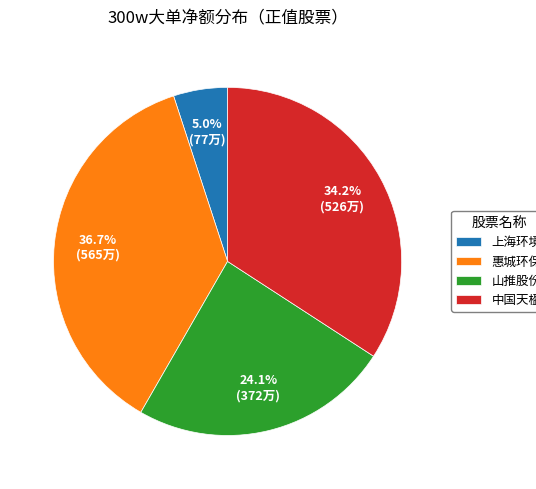

To the nearest percent, what is the difference between the 上海环境 and 山推股份 slice percentages?

19%